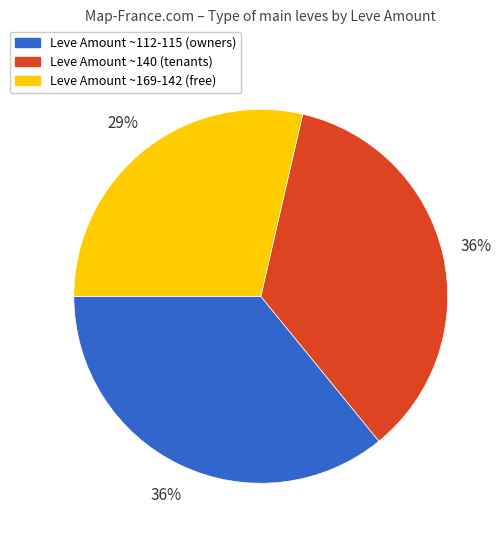

To the nearest percent, what is the average slice percentage?

33%